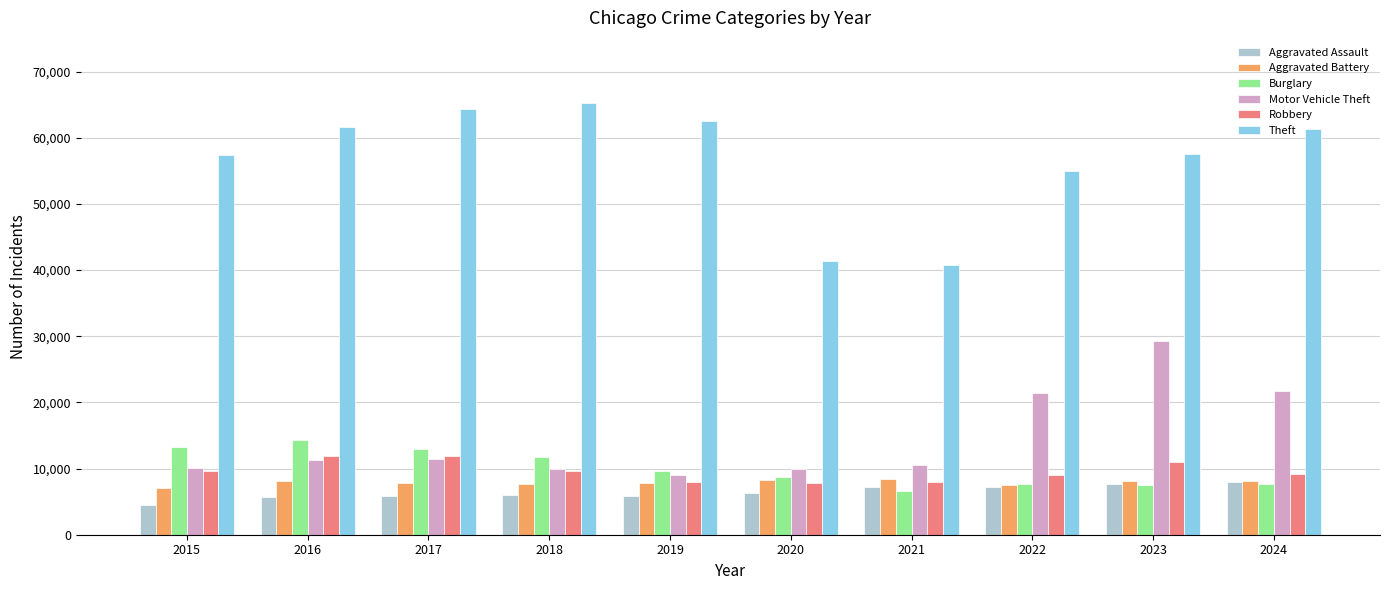

At which label does Aggravated Assault reach its minimum?

2015